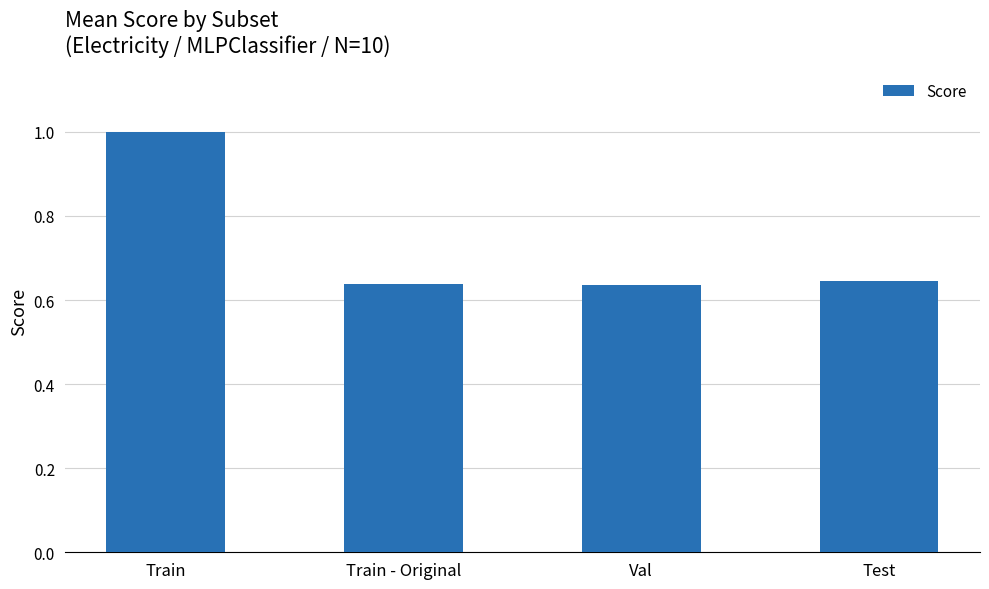

Is it true that the value at Test is 0.2?

False